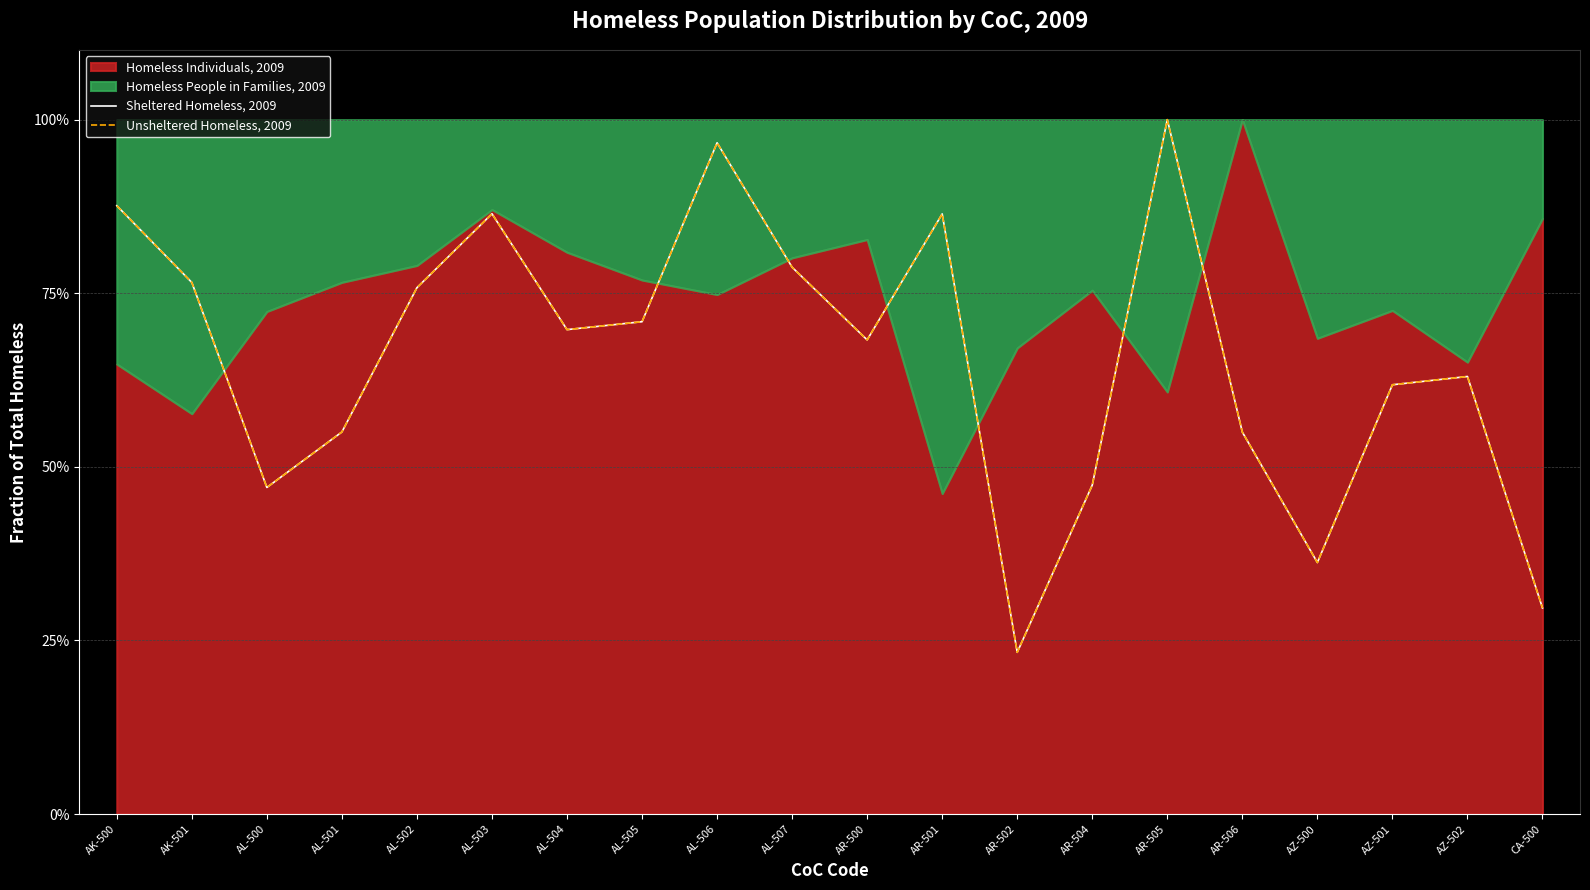

Between AL-504 and AL-501, which is larger?

AL-504